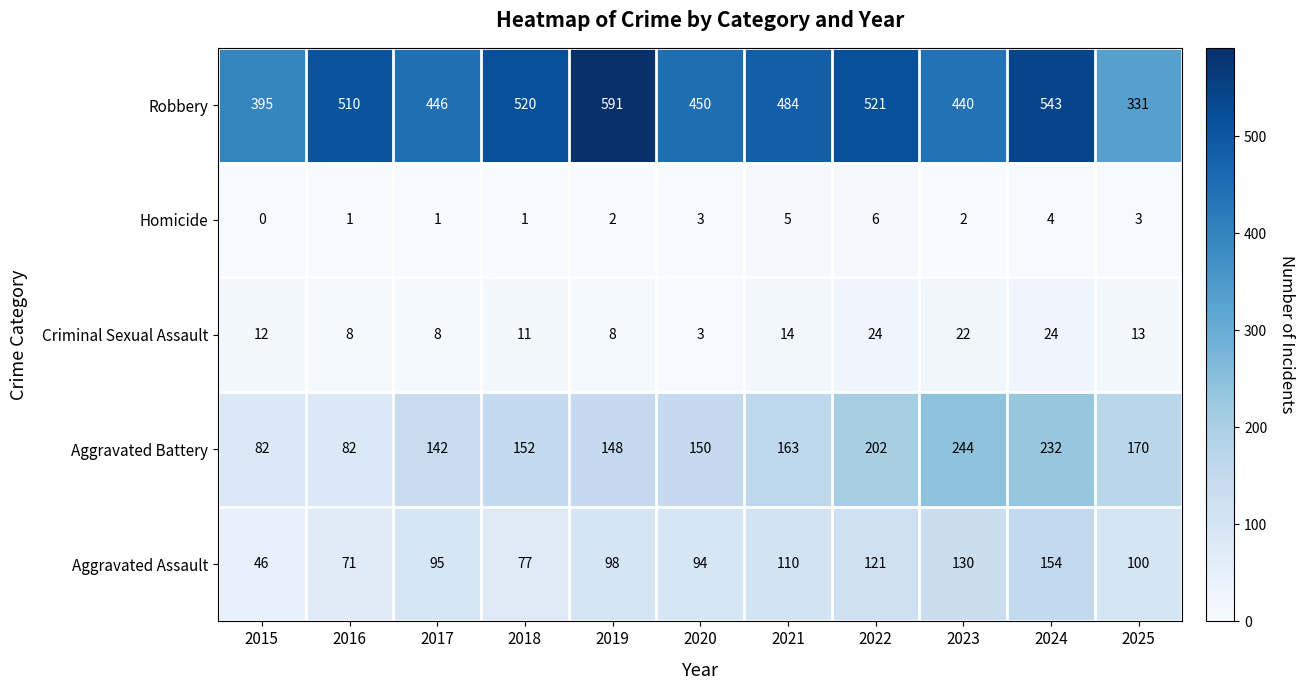

What is the difference between the highest and lowest values at 2024?

539